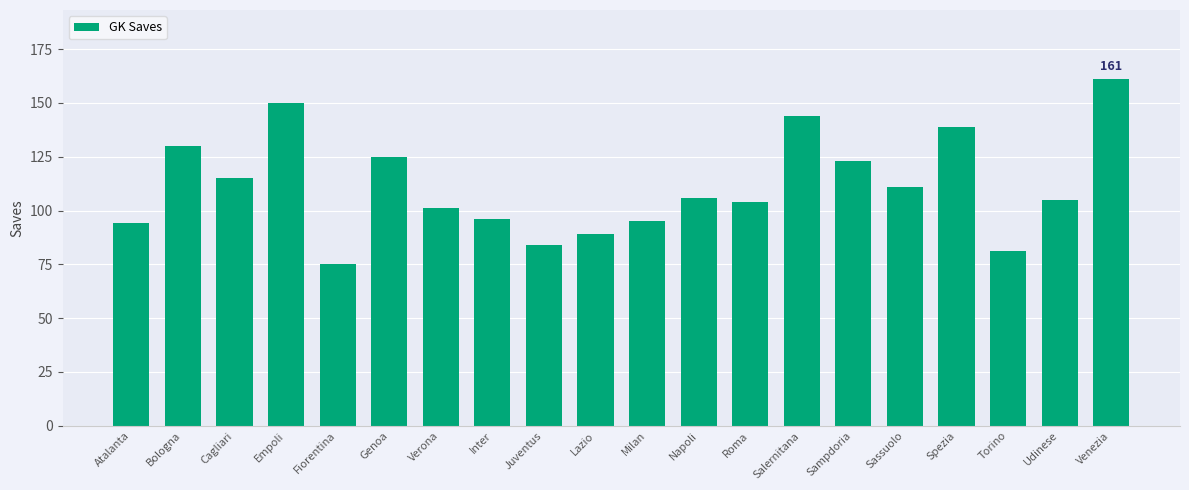

What is the ratio of the value at Venezia to the value at Inter?

1.7